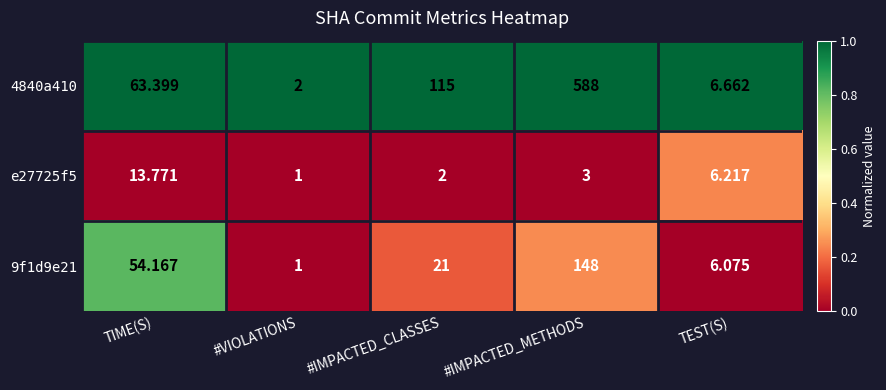

How many categories are shown in the chart?

5